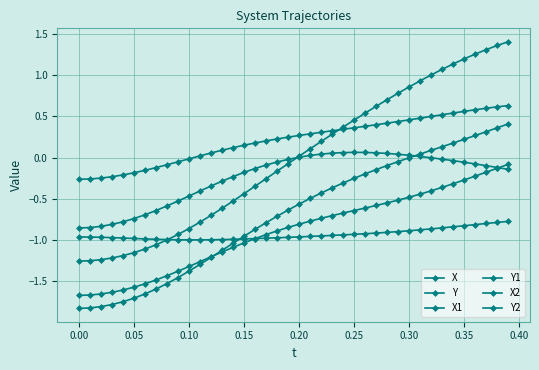

Reading left to right, transcribe all the data shown in this chart.

X: -1.8	-1.8	-1.8	-1.8	-1.8	-1.7	-1.7	-1.6	-1.5	-1.5	-1.4	-1.3	-1.2	-1.1	-1.0	-1.0	-0.9	-0.8	-0.7	-0.6	-0.6	-0.5	-0.4	-0.4	-0.3	-0.3	-0.2	-0.1	-0.1	-0.0	-0.0	0.0	0.1	0.1	0.2	0.2	0.3	0.3	0.4	0.4
Y: -1.7	-1.7	-1.7	-1.6	-1.6	-1.6	-1.5	-1.5	-1.4	-1.4	-1.3	-1.3	-1.2	-1.1	-1.1	-1.0	-1.0	-0.9	-0.9	-0.8	-0.8	-0.8	-0.7	-0.7	-0.7	-0.6	-0.6	-0.6	-0.5	-0.5	-0.5	-0.4	-0.4	-0.4	-0.3	-0.3	-0.2	-0.2	-0.1	-0.1
X1: -1.3	-1.3	-1.2	-1.2	-1.2	-1.2	-1.1	-1.1	-1.0	-0.9	-0.9	-0.8	-0.7	-0.6	-0.5	-0.4	-0.3	-0.3	-0.2	-0.1	0.0	0.1	0.2	0.3	0.4	0.5	0.5	0.6	0.7	0.8	0.9	0.9	1.0	1.1	1.1	1.2	1.3	1.3	1.4	1.4
Y1: -0.9	-0.9	-0.8	-0.8	-0.8	-0.7	-0.7	-0.6	-0.6	-0.5	-0.5	-0.4	-0.3	-0.3	-0.2	-0.2	-0.1	-0.1	-0.1	-0.0	0.0	0.0	0.0	0.1	0.1	0.1	0.1	0.1	0.0	0.0	0.0	0.0	-0.0	-0.0	-0.0	-0.1	-0.1	-0.1	-0.1	-0.1
X2: -0.3	-0.3	-0.2	-0.2	-0.2	-0.2	-0.2	-0.1	-0.1	-0.1	-0.0	0.0	0.1	0.1	0.1	0.1	0.2	0.2	0.2	0.2	0.3	0.3	0.3	0.3	0.3	0.4	0.4	0.4	0.4	0.4	0.5	0.5	0.5	0.5	0.5	0.6	0.6	0.6	0.6	0.6
Y2: -1.0	-1.0	-1.0	-1.0	-1.0	-1.0	-1.0	-1.0	-1.0	-1.0	-1.0	-1.0	-1.0	-1.0	-1.0	-1.0	-1.0	-1.0	-1.0	-1.0	-1.0	-1.0	-1.0	-0.9	-0.9	-0.9	-0.9	-0.9	-0.9	-0.9	-0.9	-0.9	-0.9	-0.9	-0.8	-0.8	-0.8	-0.8	-0.8	-0.8